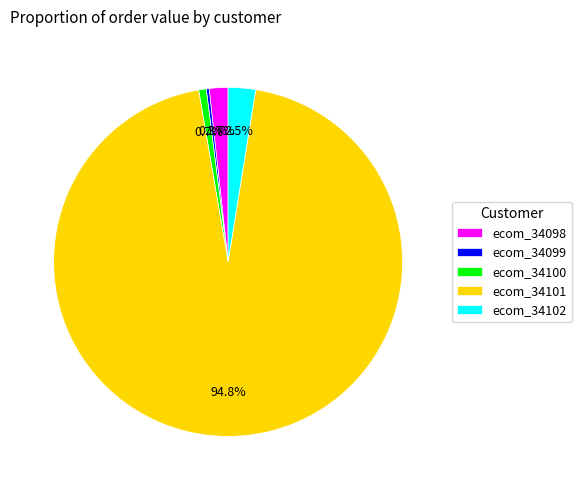

What is the ratio of the value at ecom_34098 to the value at ecom_34102?

0.7